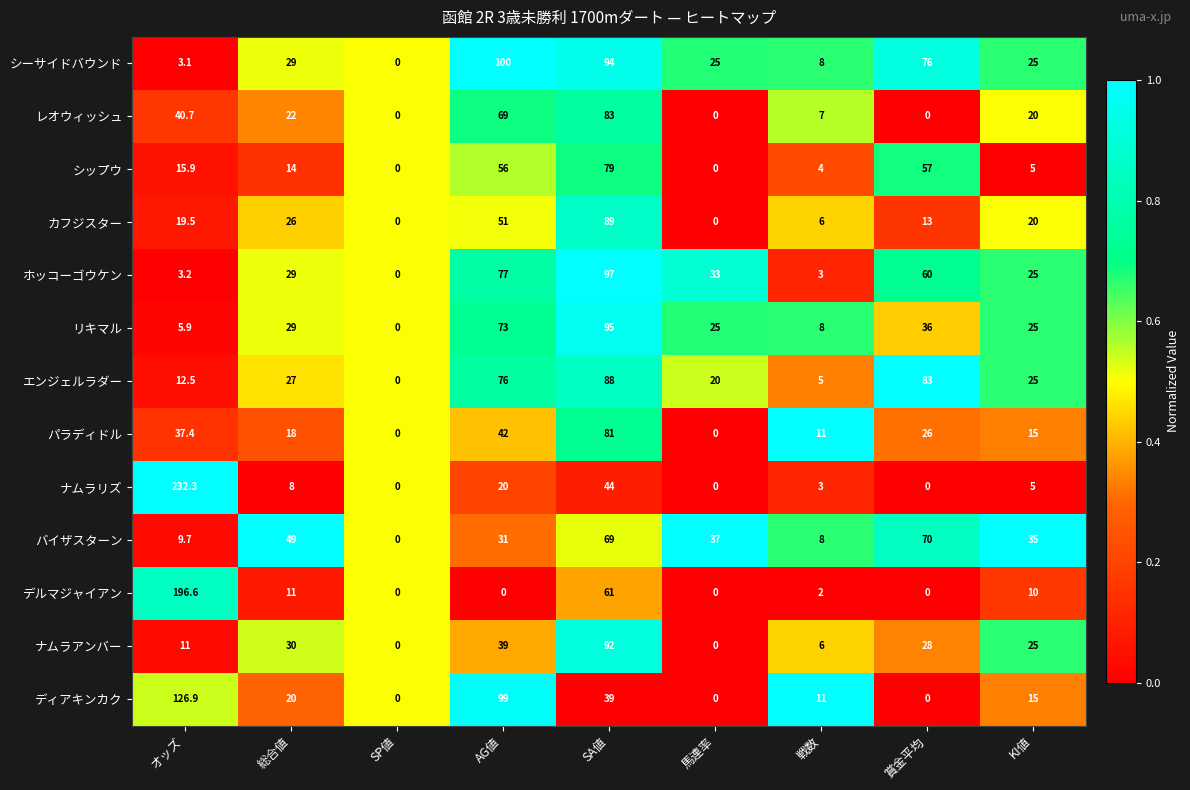

The value of ホッコーゴウケン at オッズ is 1.7. True or false?

False